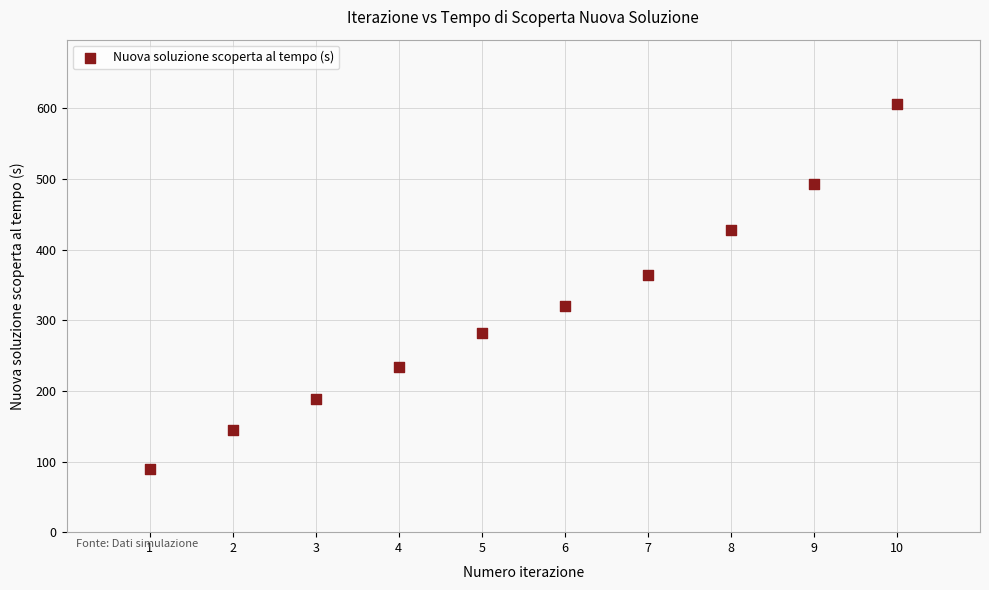

What Y value in the scatter plot is closest to 347?

364.4